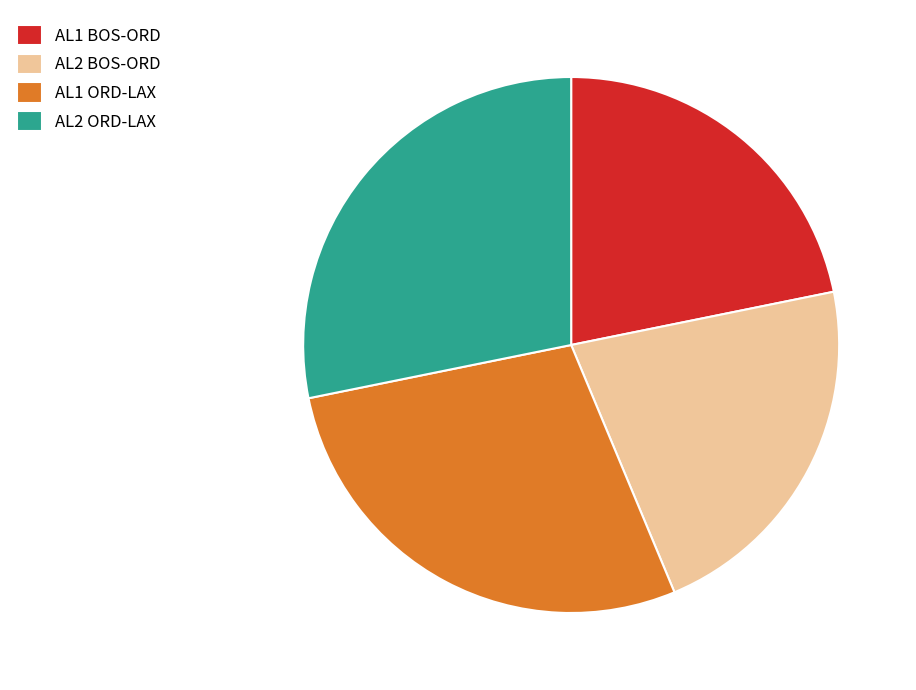

How many segments does this pie chart have?

4